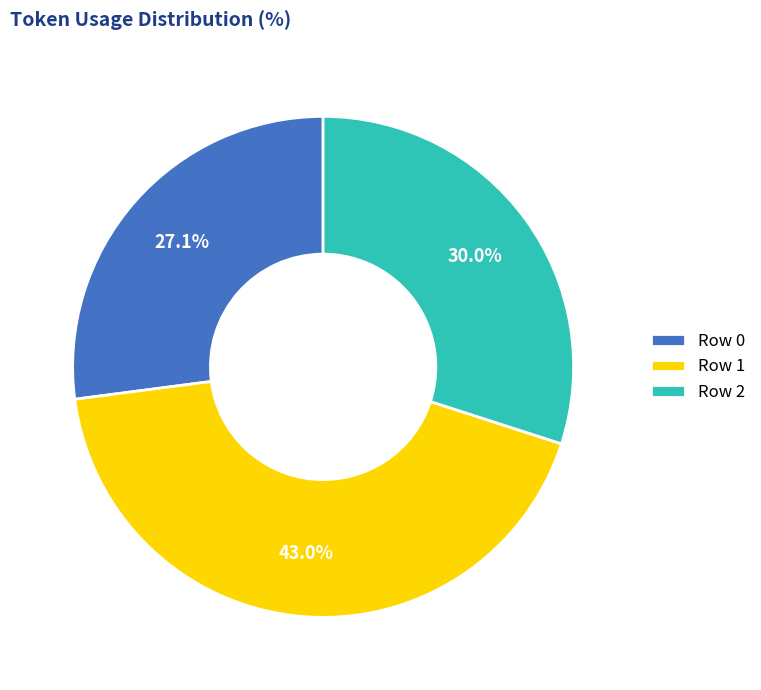

Combined, do Row 2 and Row 0 account for over 50%?

Yes